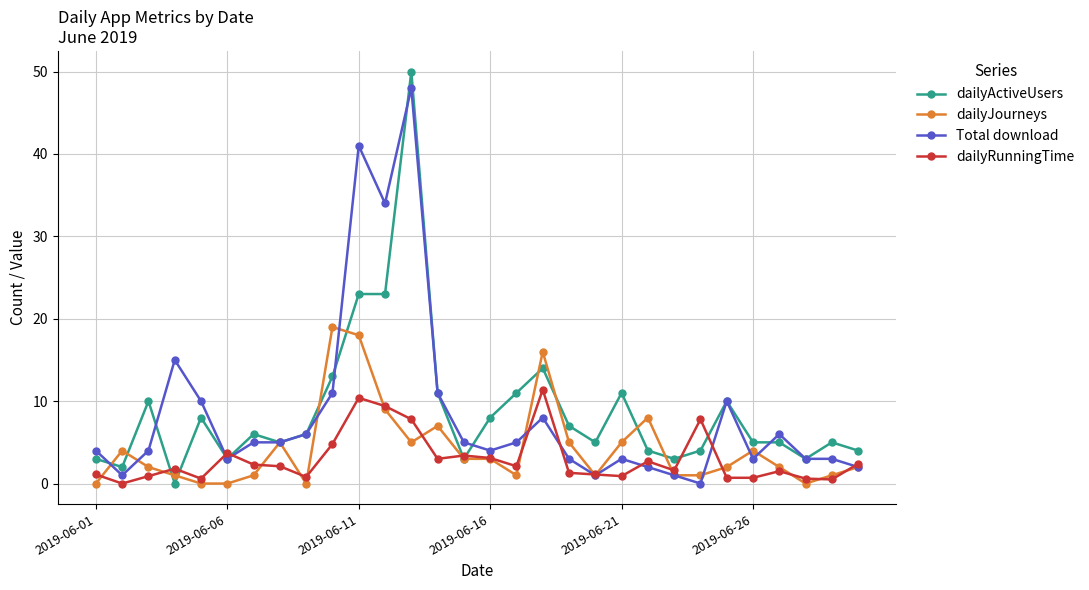

What is the maximum value shown in the chart?

50.0